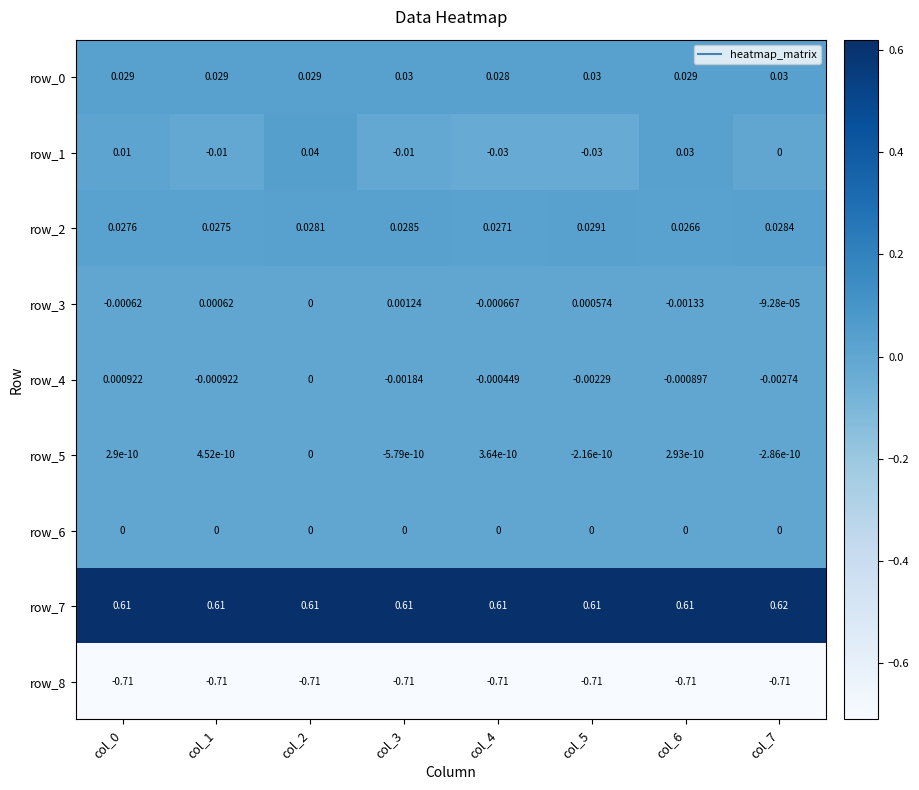

The value of row_7 at col_4 is 1.1. True or false?

False